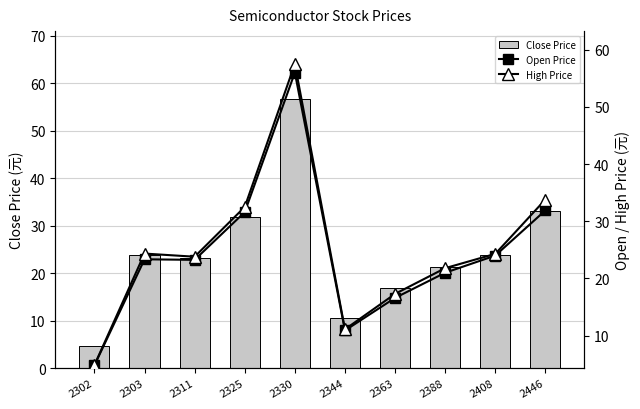

Rank the series at 2446 from lowest to highest value.

Open Price, Close Price, High Price